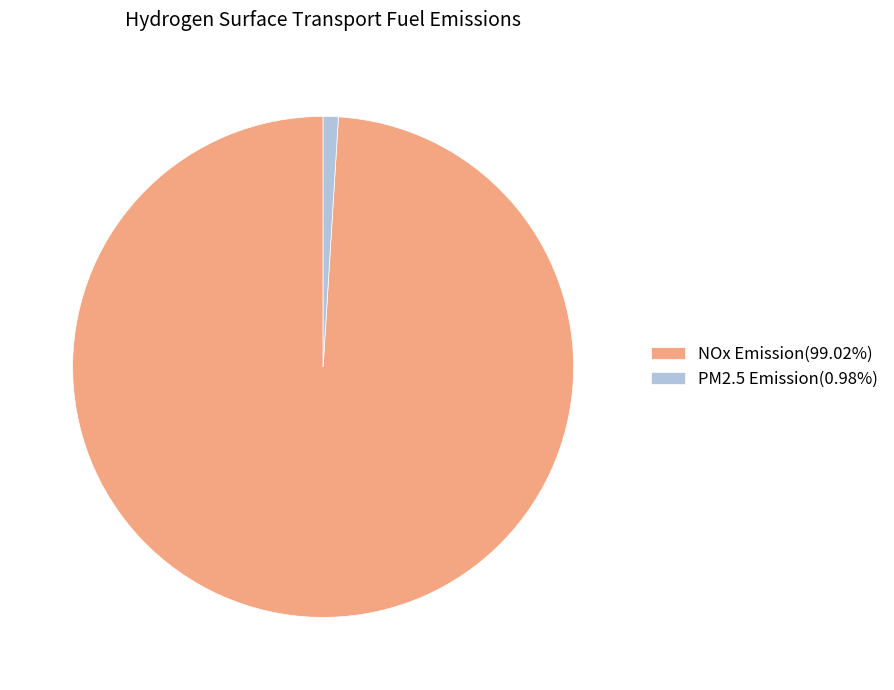

Combined, do PM2.5 Emission(0.98%) and NOx Emission(99.02%) account for over 50%?

Yes